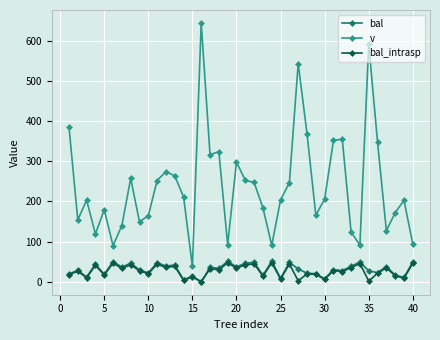

What is the difference between the second highest and minimum values in the v series?

553.4